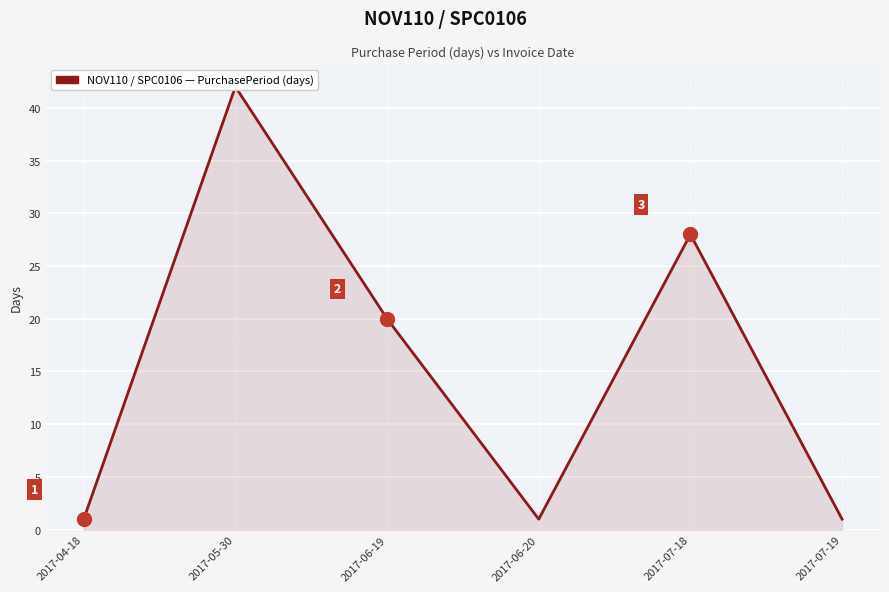

What is the average value?

16